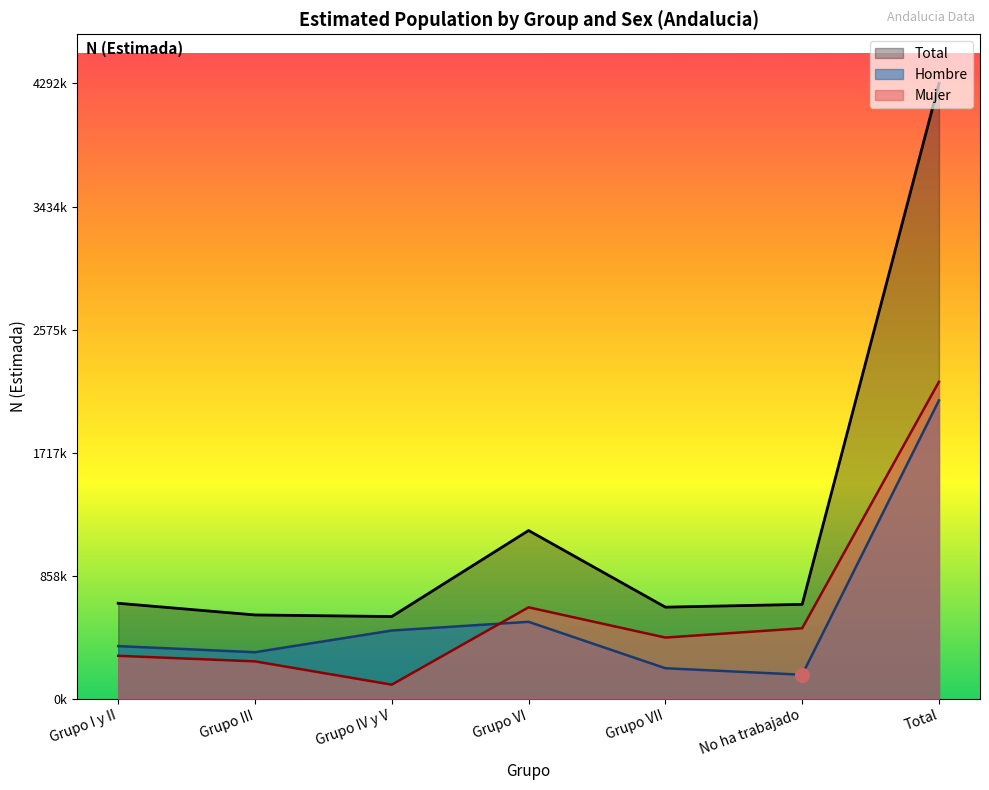

Rank the series by their maximum value, from lowest to highest.

Hombre, Mujer, Total